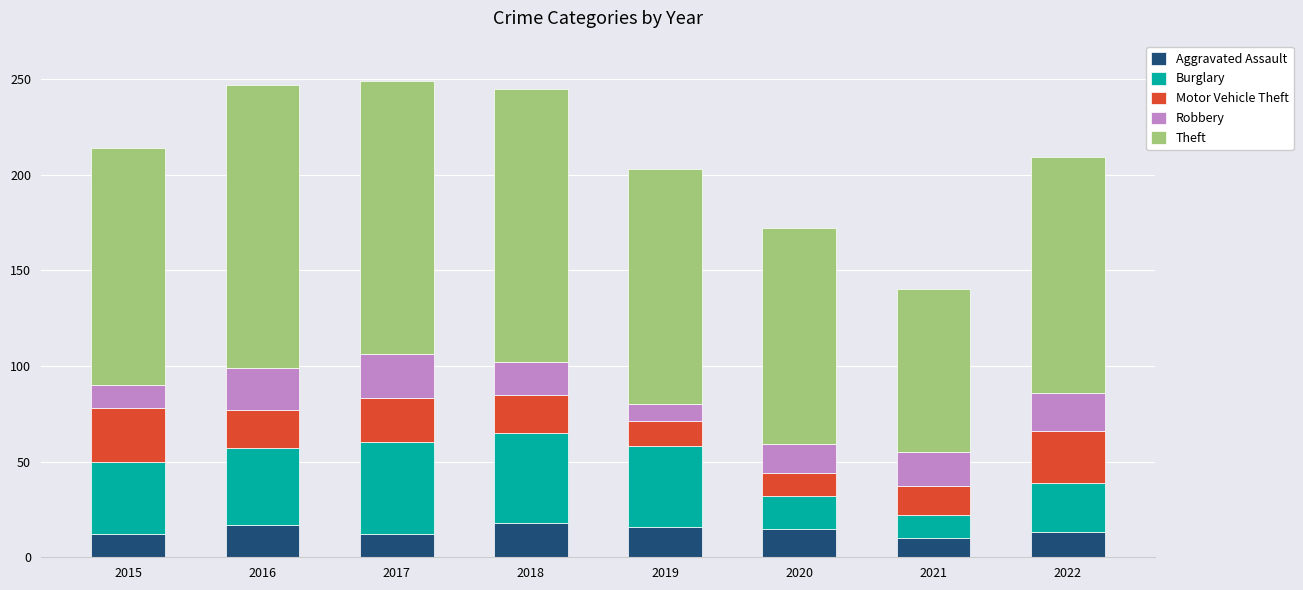

Does the chart contain any negative values?

No